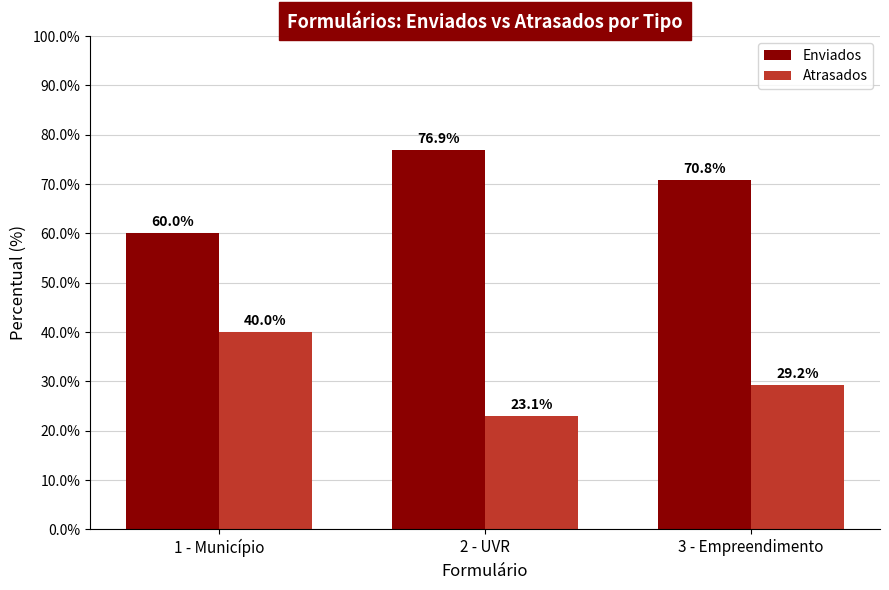

How many bars are there in total?

6